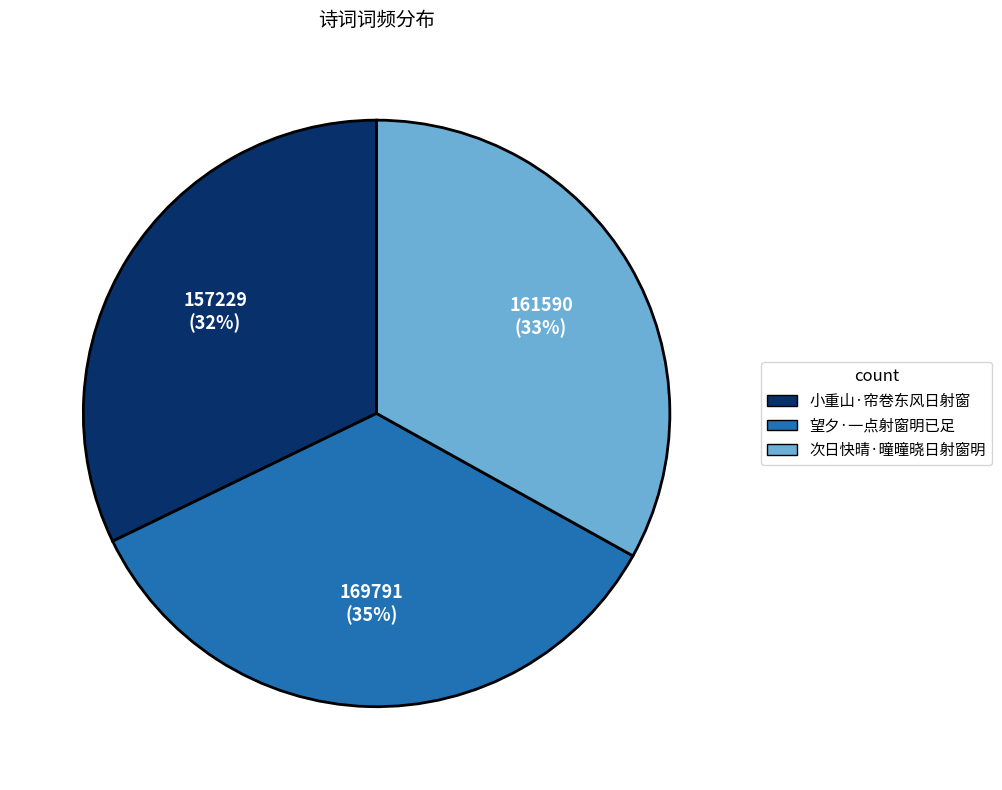

How many segments does this pie chart have?

3